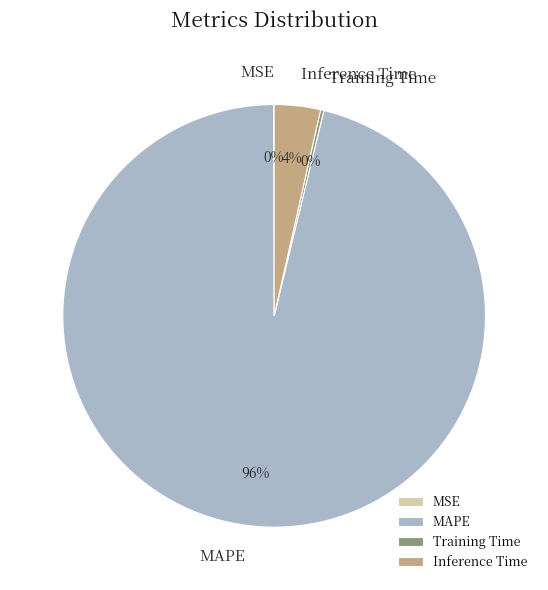

Does MAPE represent more than half of the total?

Yes